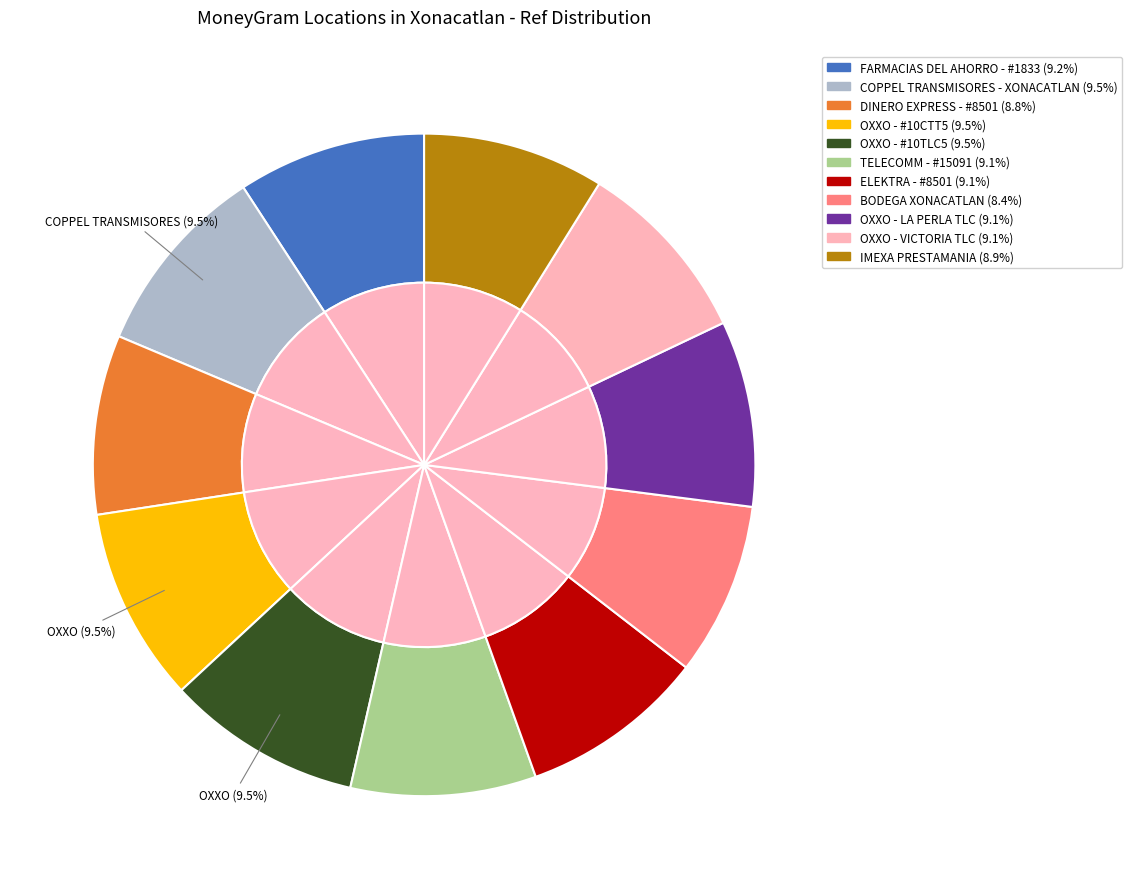

To the nearest percent, what portion does DINERO EXPRESS - #8501 represent?

9%